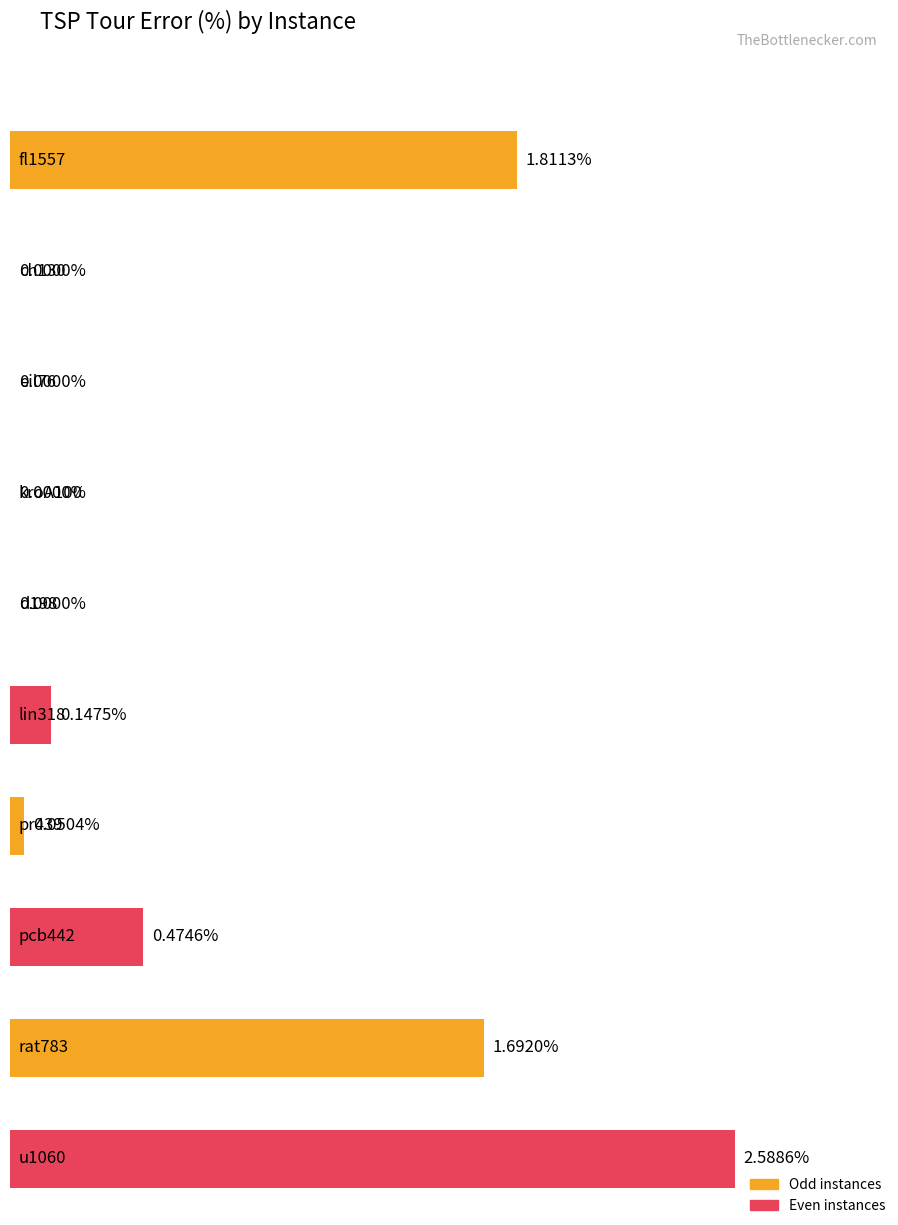

What is the sum of all values?

6.8